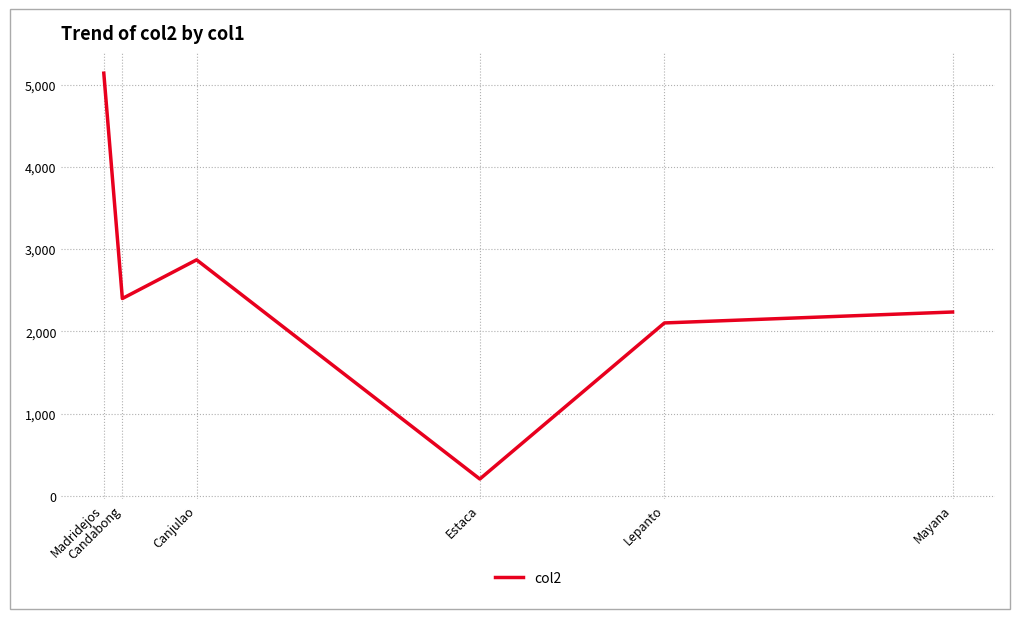

How many interior local valleys (lower than both neighbors) does the data have?

2